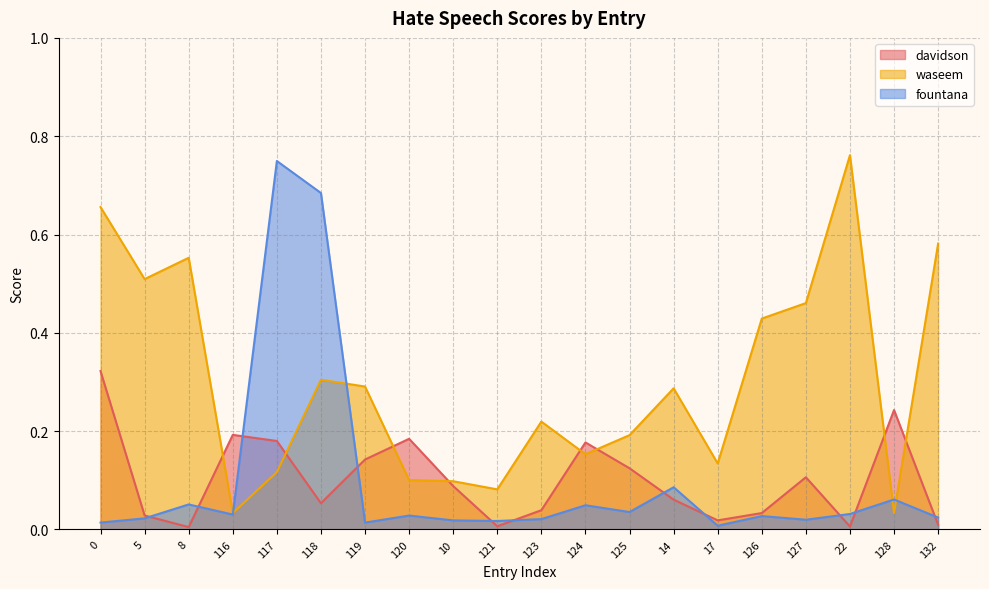

How many categories are shown in the chart?

20